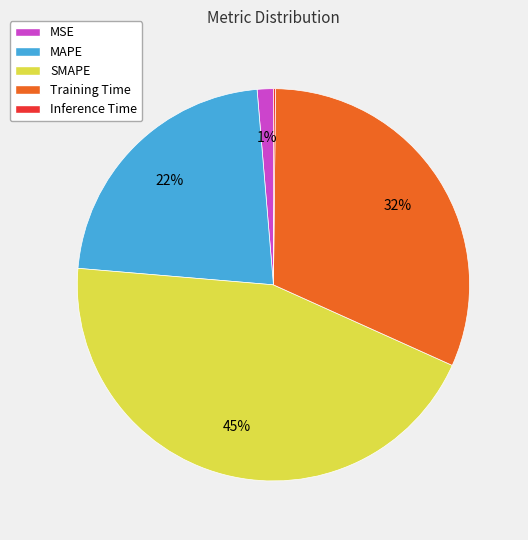

To the nearest percent, what is the combined percentage of Training Time and MSE?

33%